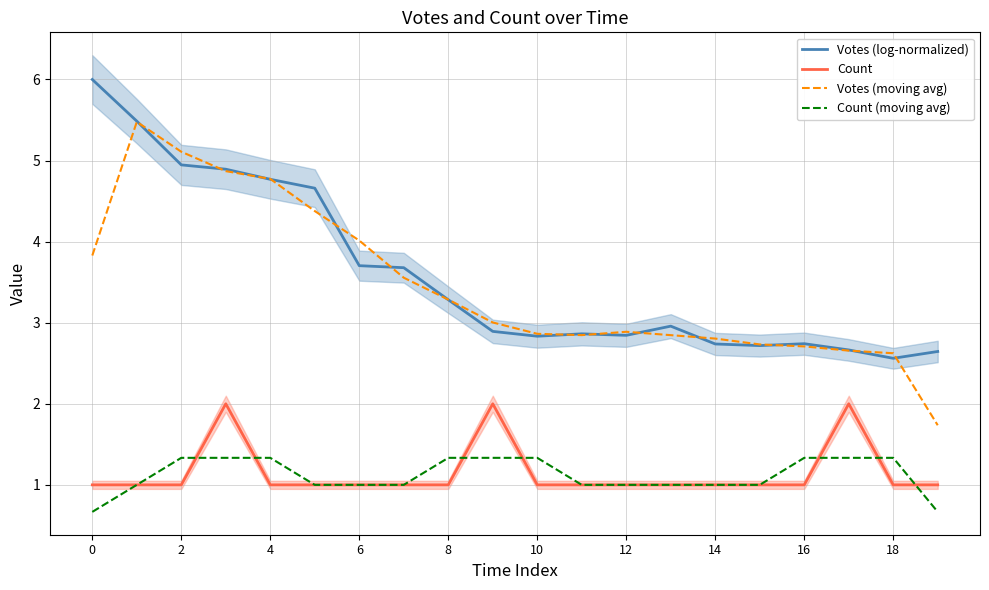

In Votes (moving avg), how many points are lower than both neighbors (excluding endpoints)?

1